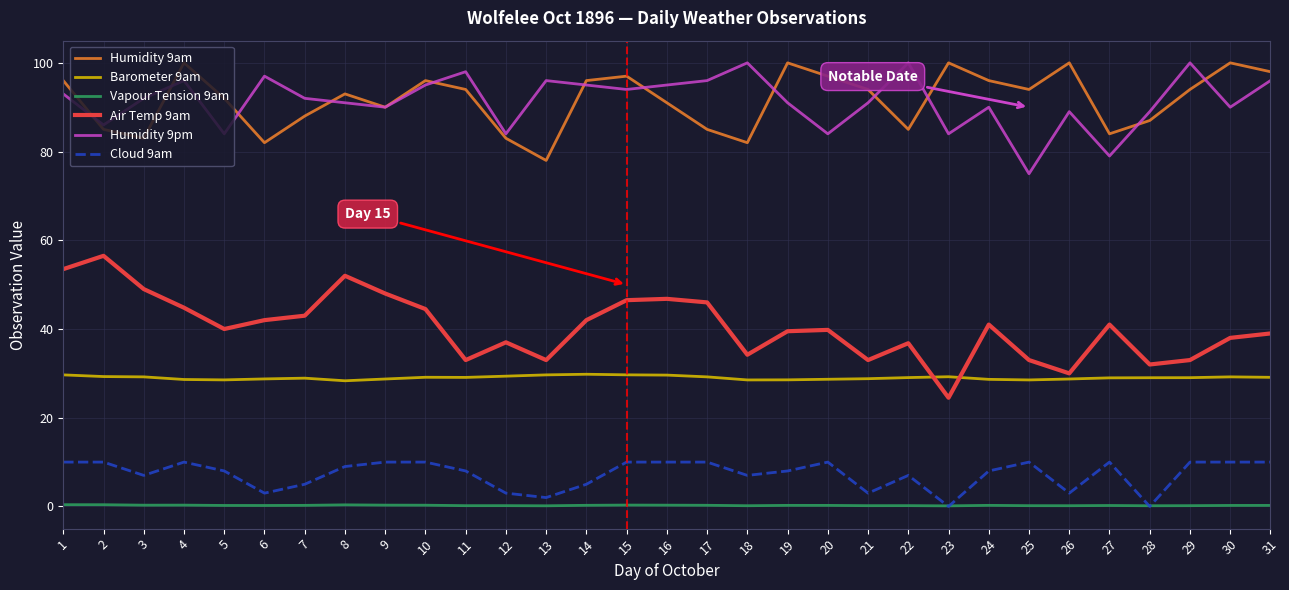

What value does the Barometer 9am series have at 2?

29.3